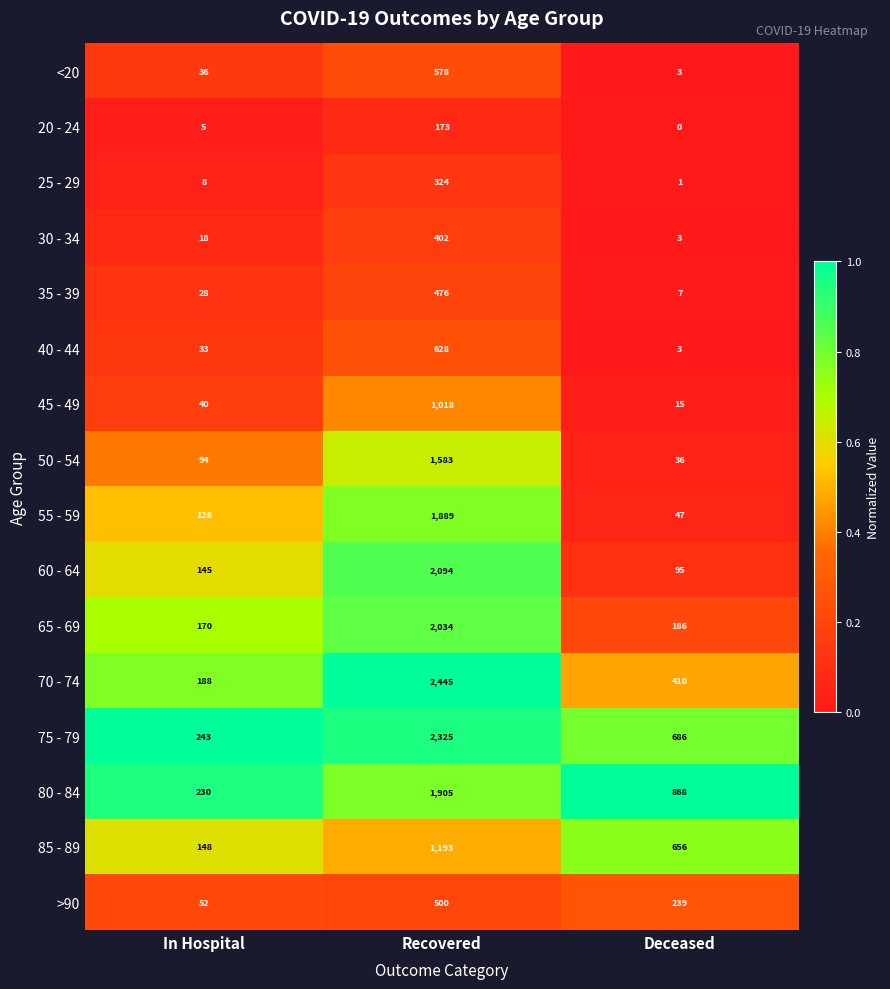

What is the difference between the highest and lowest values at In Hospital?

238